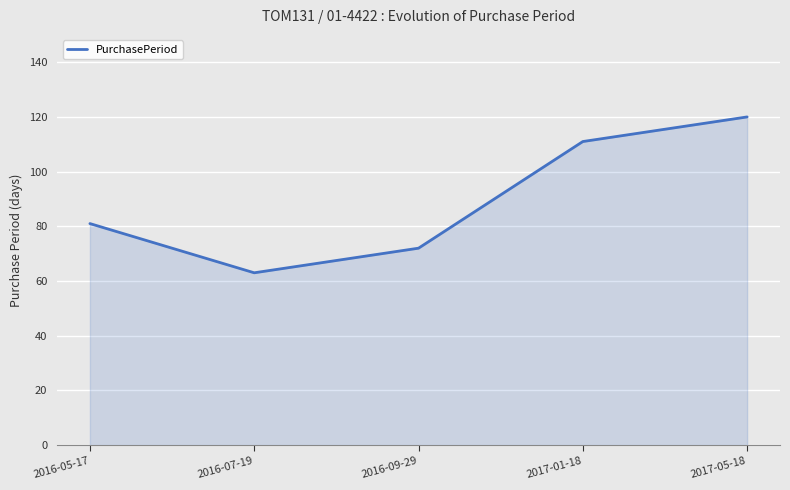

Where is the data nearest to the value 91?

2016-05-17